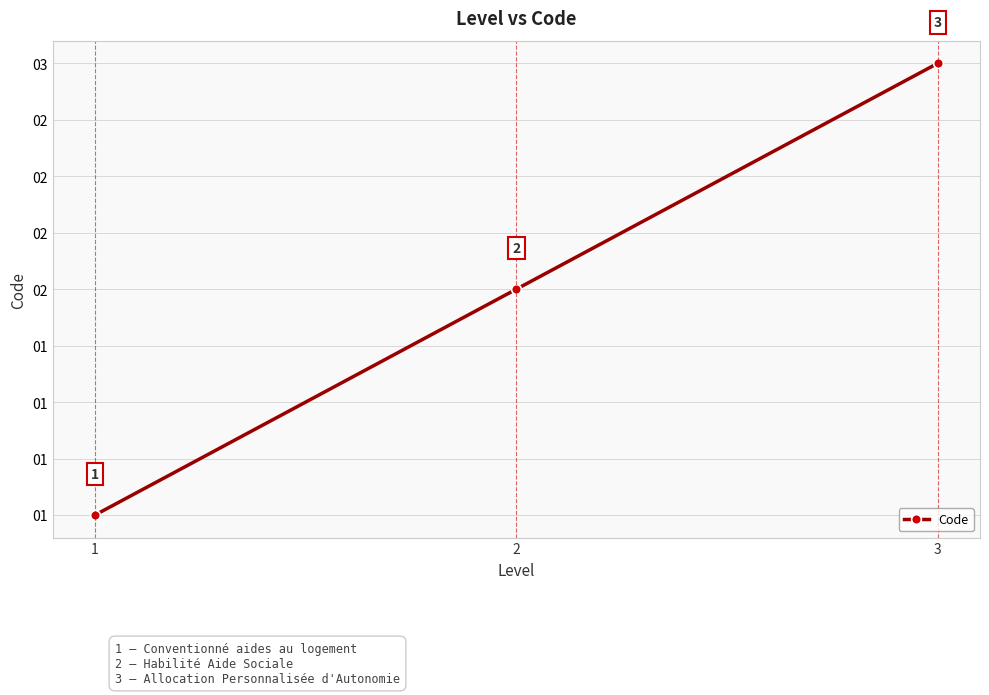

What is the difference between the maximum and minimum values?

2